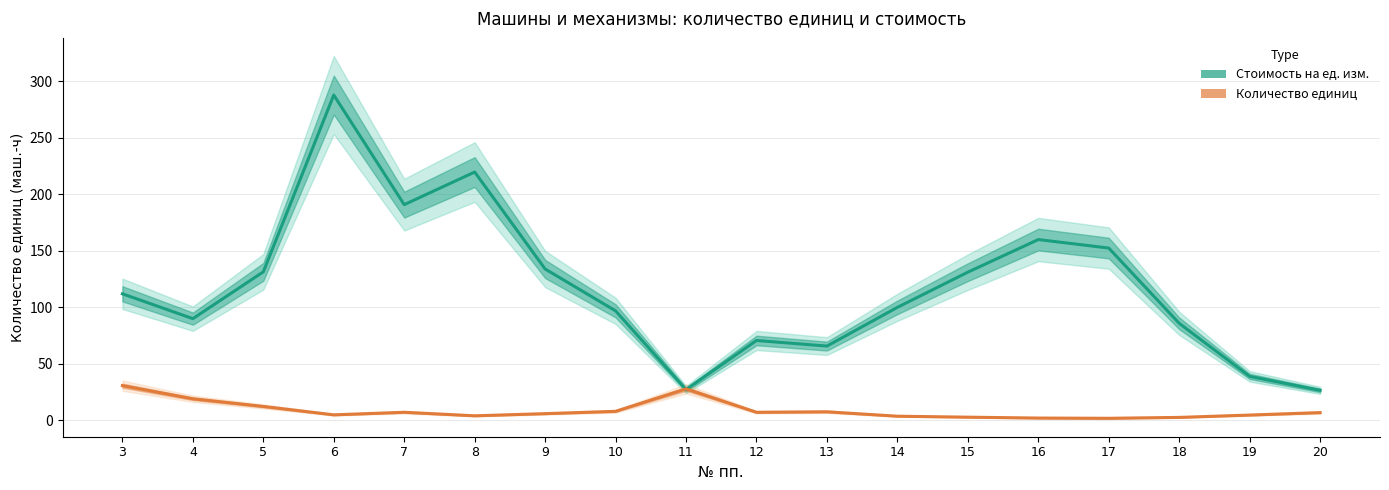

The Стоимость на ед. изм. series shows 38.9 at 19. True or false?

True